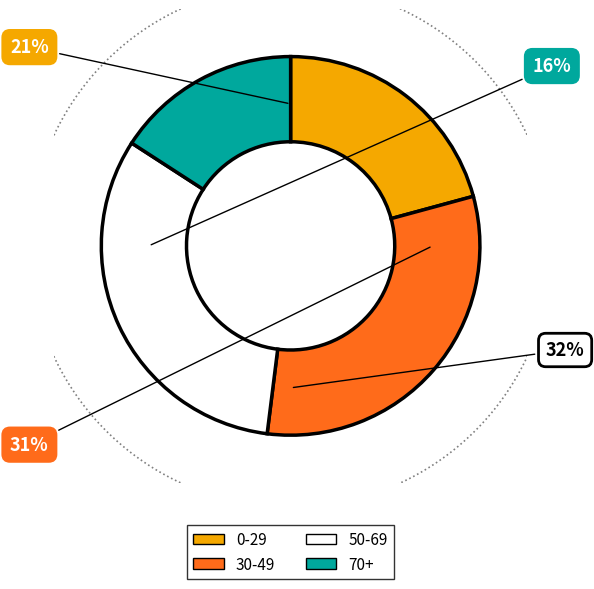

Is there any slice that represents more than half of the pie?

No